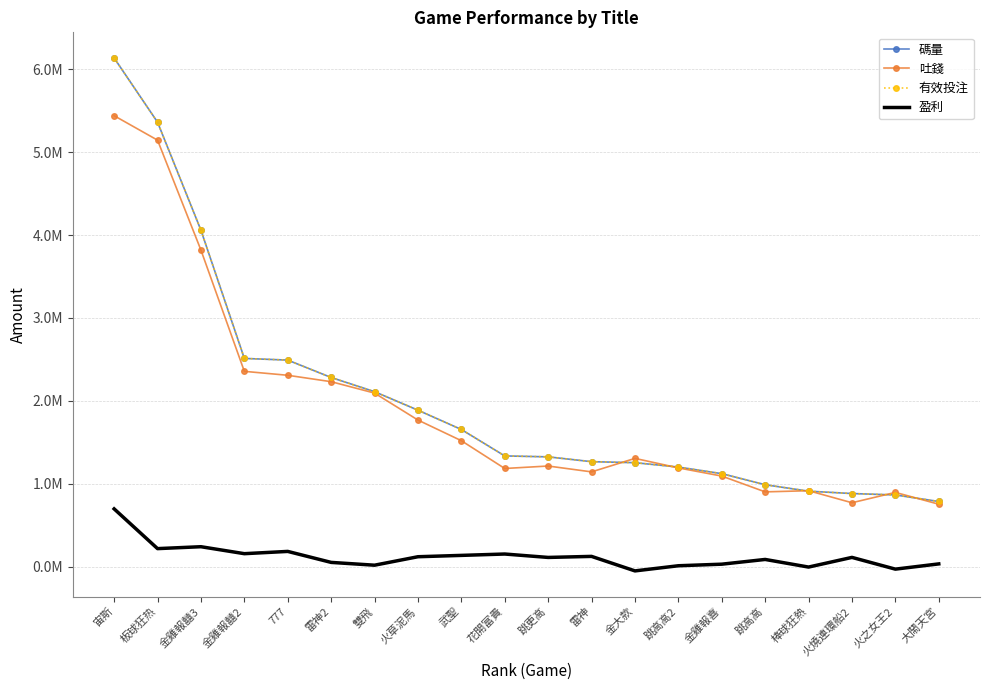

True or false: 有效投注 has more than 1 interior local peaks.

False